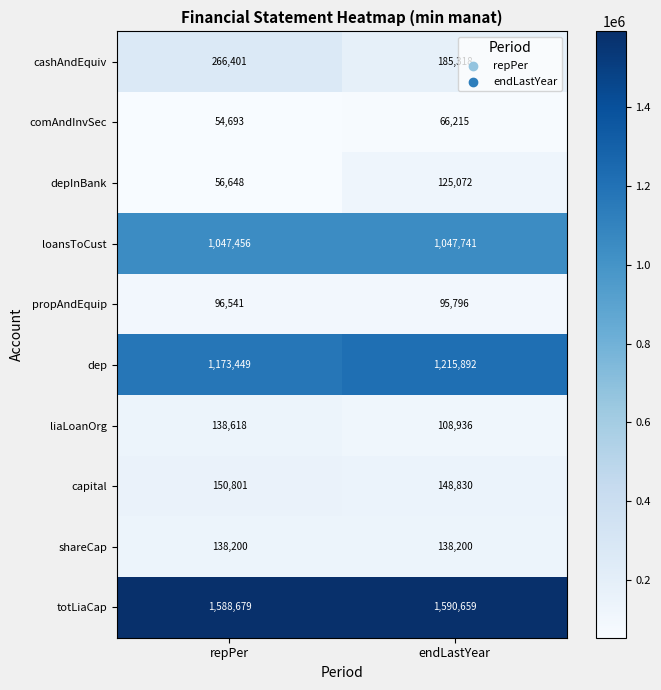

True or false: depInBank has a value of 125072 at endLastYear.

True